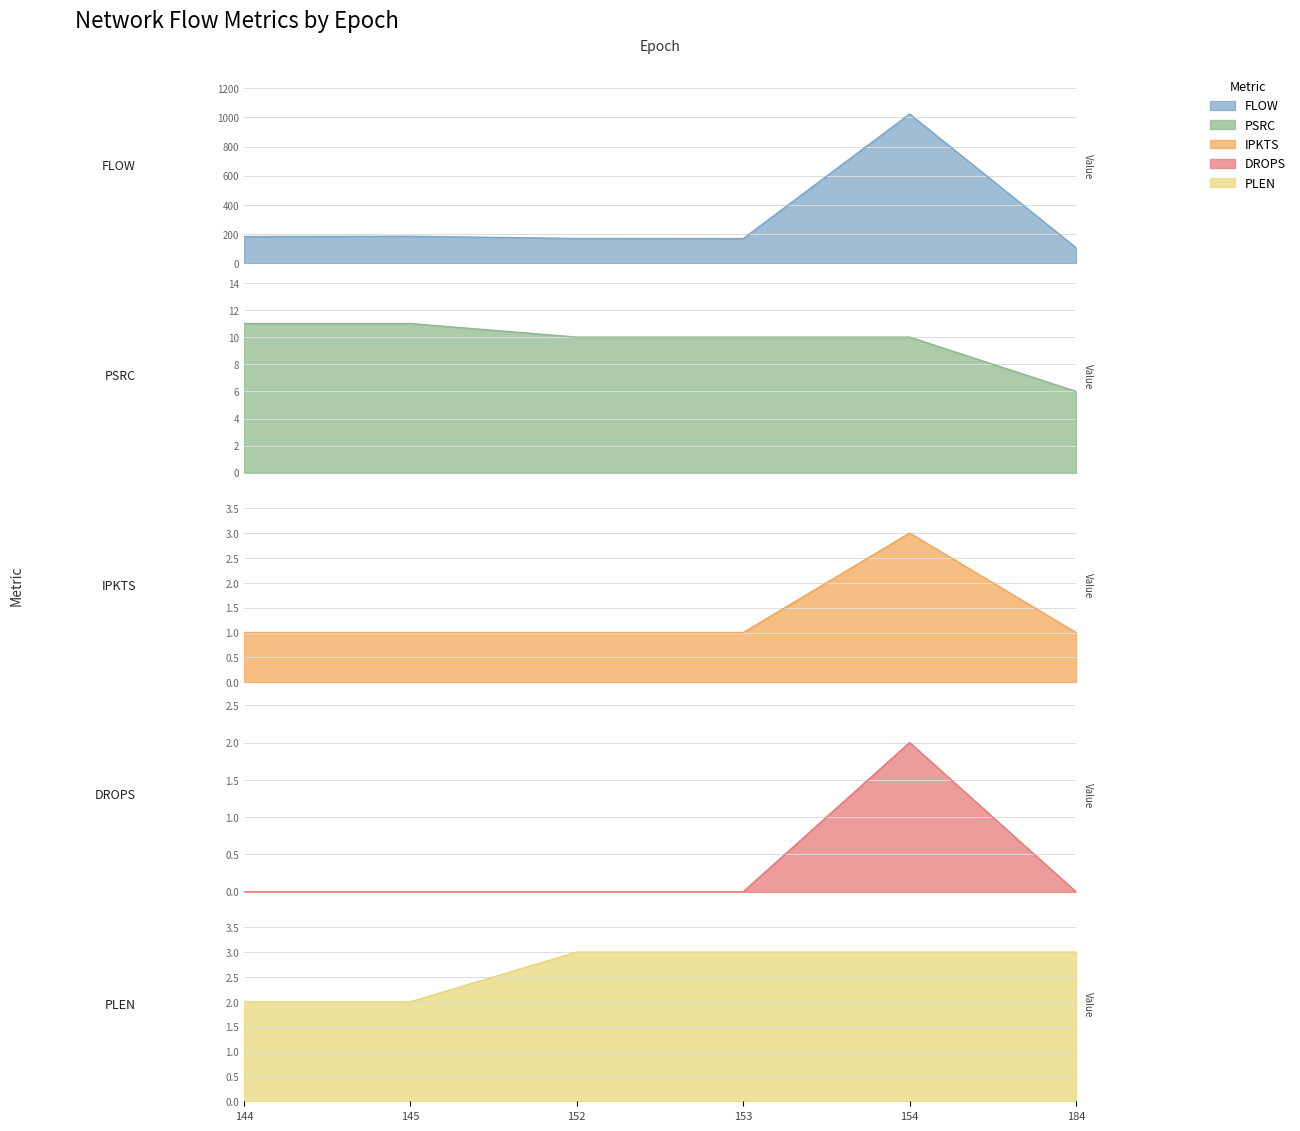

What is the highest value of the psrc series?

11